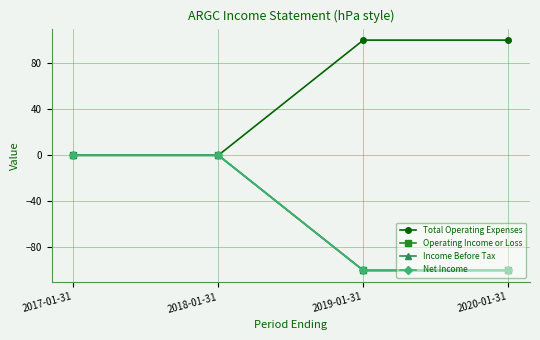

True or false: Income Before Tax and Net Income cross at least once.

False